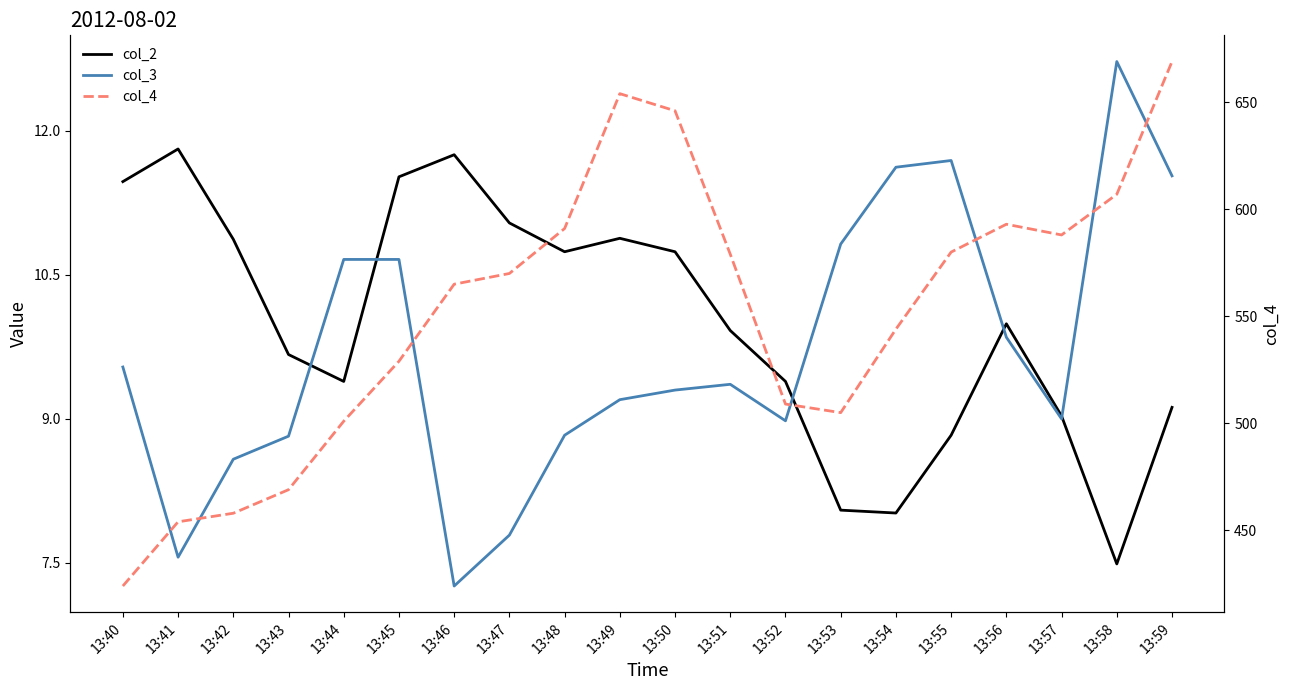

What are all the series names shown in the legend?

col_2, col_3, col_4